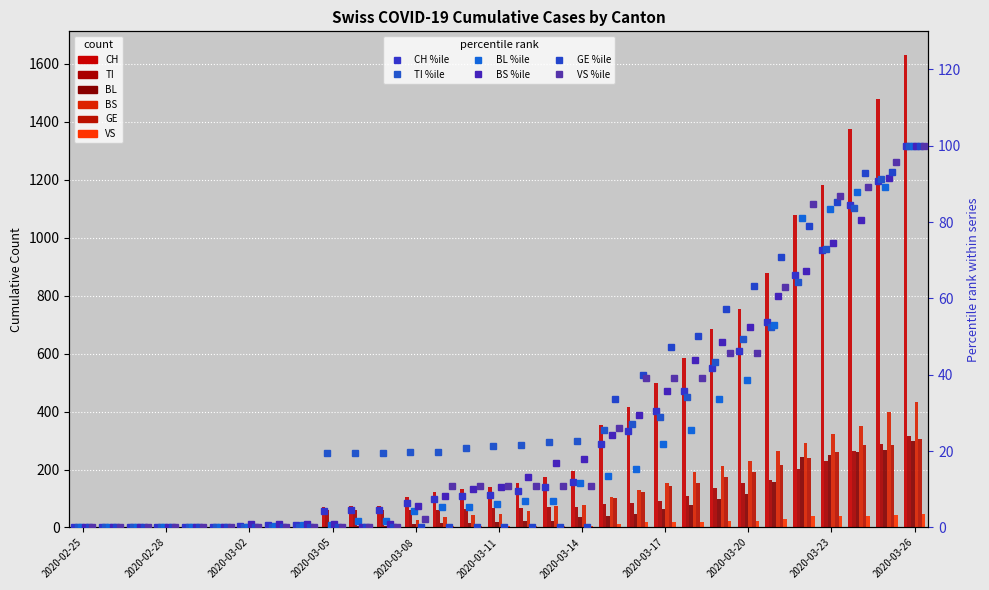

What is the difference between the maximum and second lowest values in the VS series?

100.0